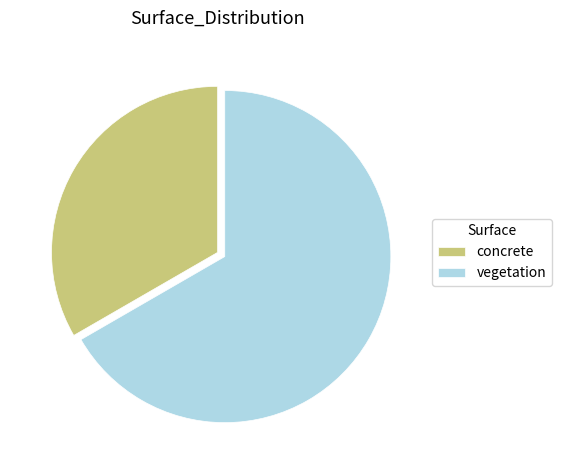

Do vegetation and concrete together represent more than half of the pie?

Yes